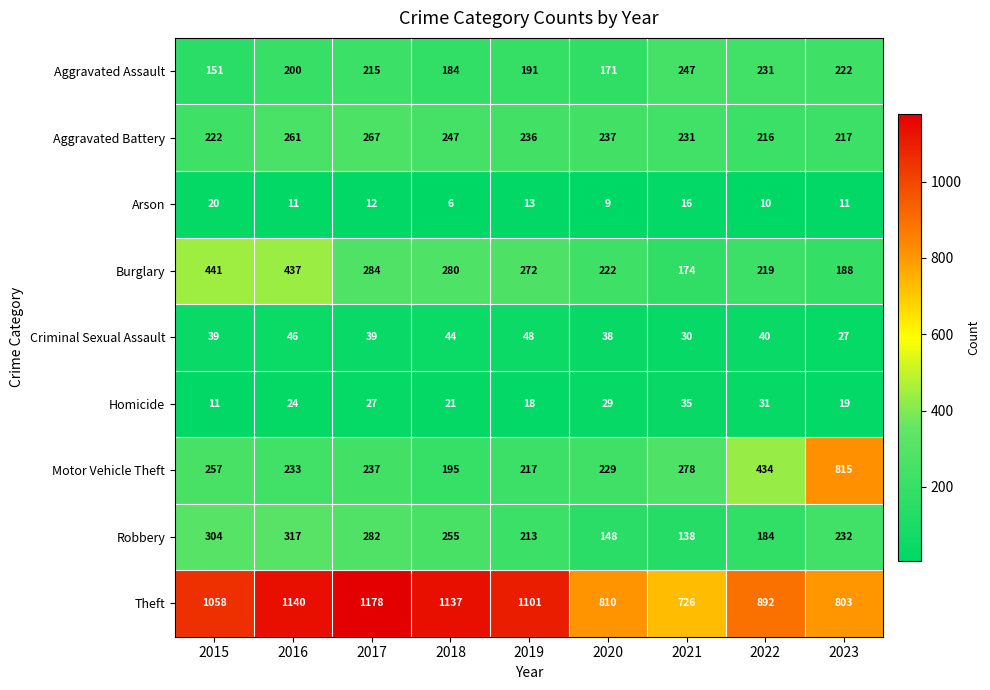

What is the minimum value shown in the chart?

6